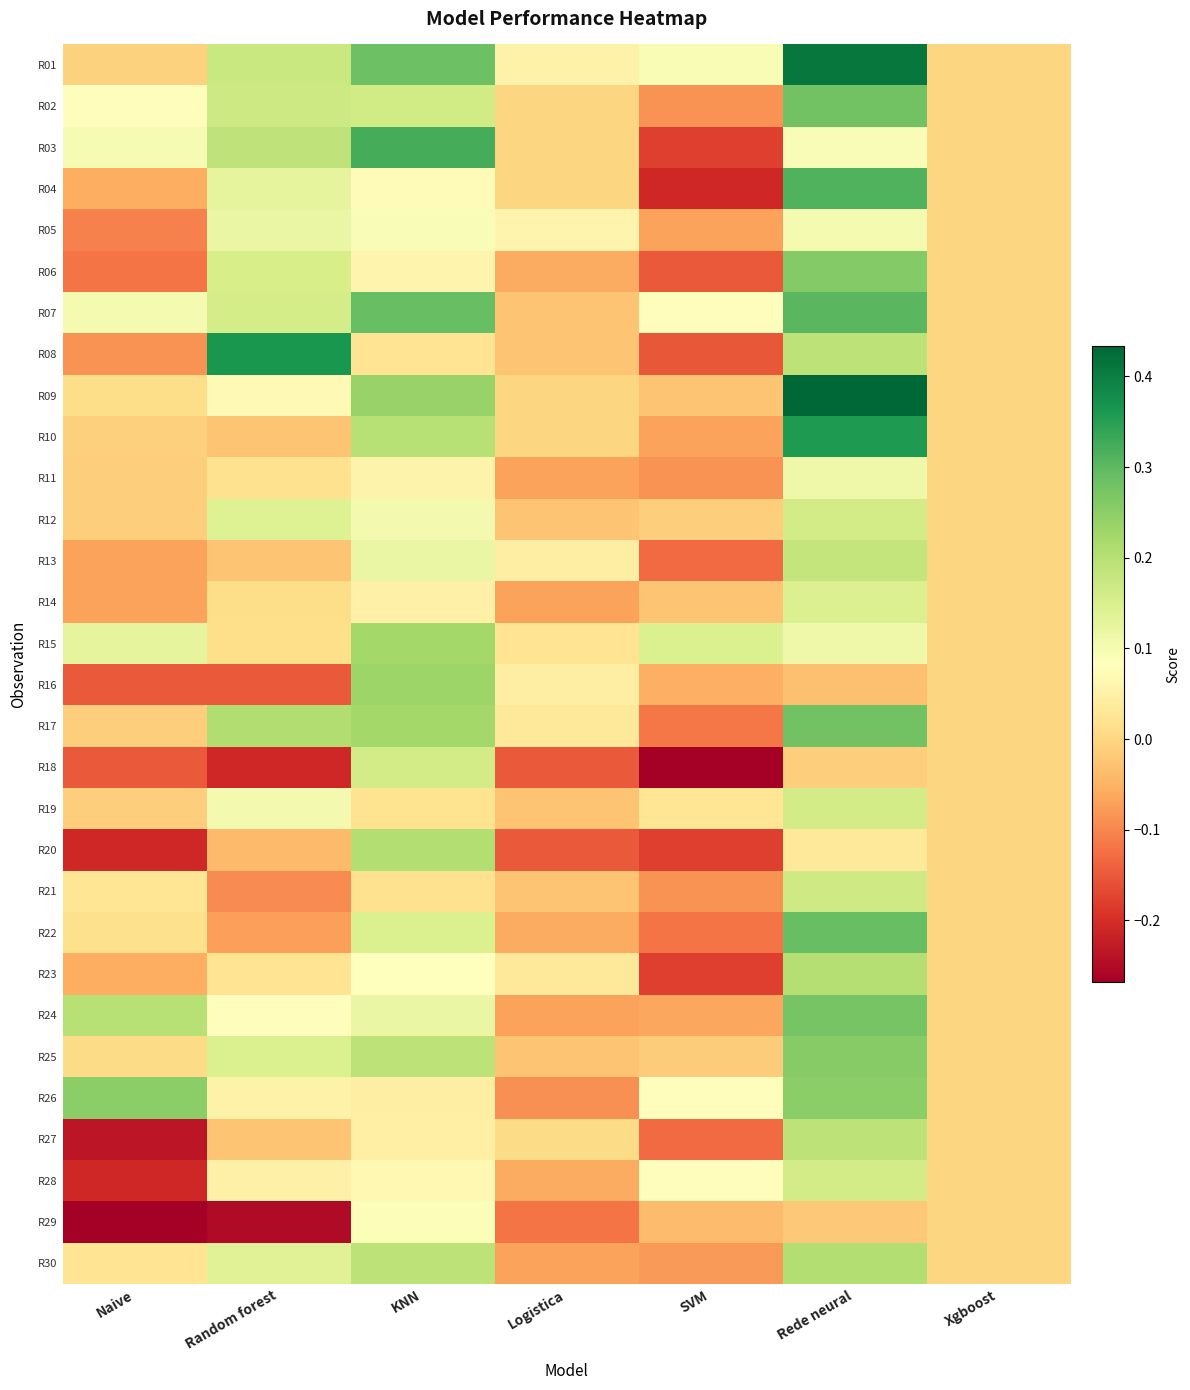

Rank the series at Rede neural from lowest to highest value.

R16, R29, R18, R20, R03, R05, R11, R15, R14, R19, R28, R12, R21, R13, R27, R08, R23, R30, R26, R25, R06, R24, R02, R17, R22, R07, R04, R10, R01, R09